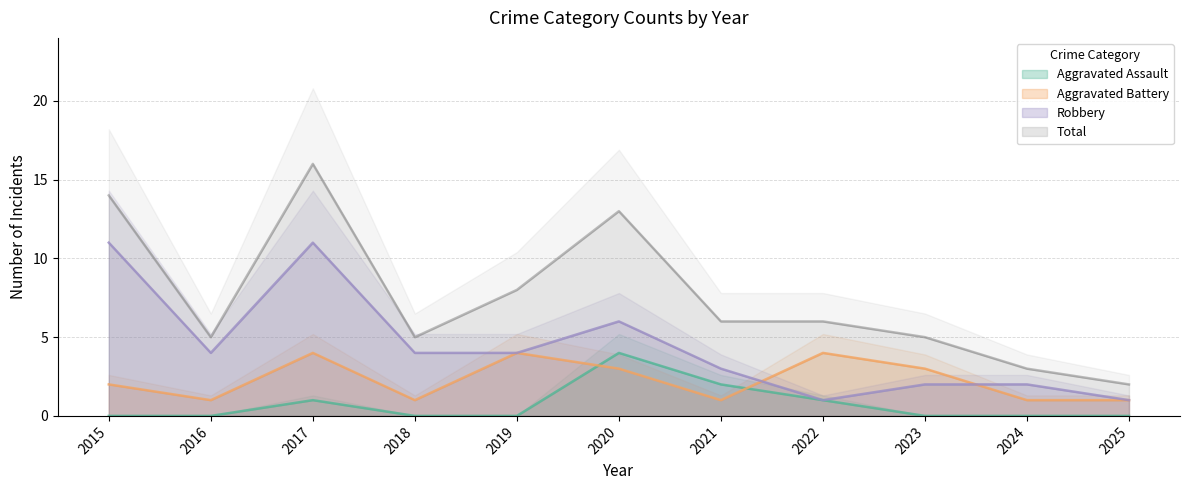

How many Aggravated Battery values are between 1 and 4?

11